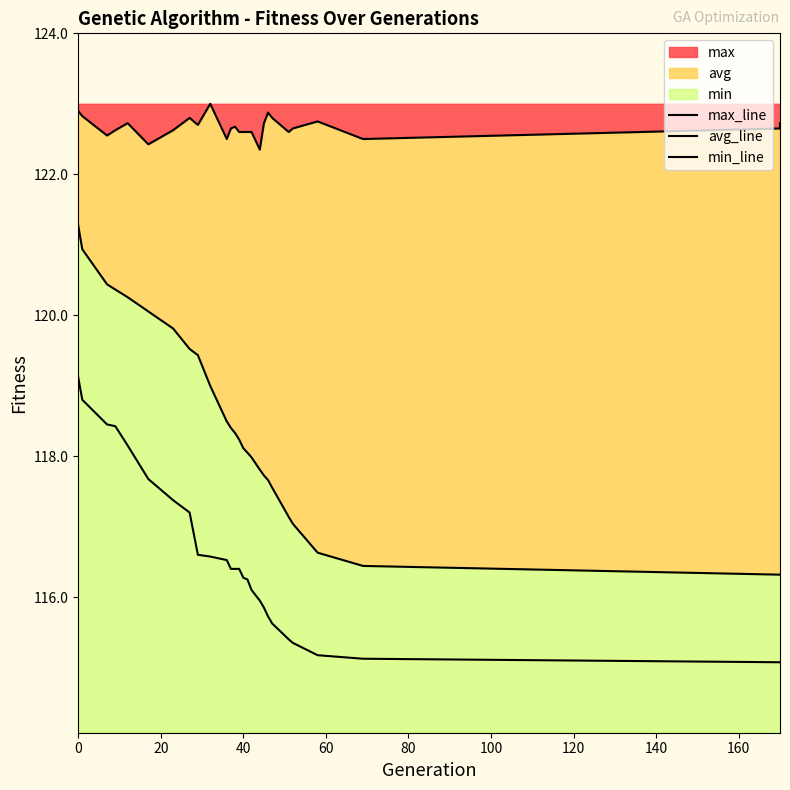

Does the chart display data point markers on the line(s)?

No